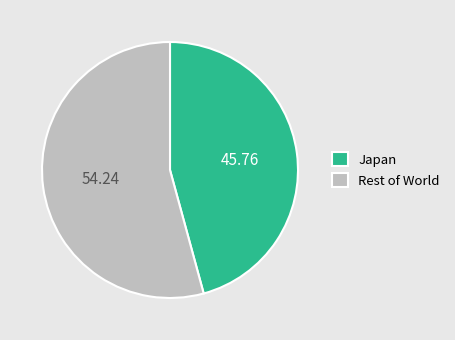

How many segments does this pie chart have?

2